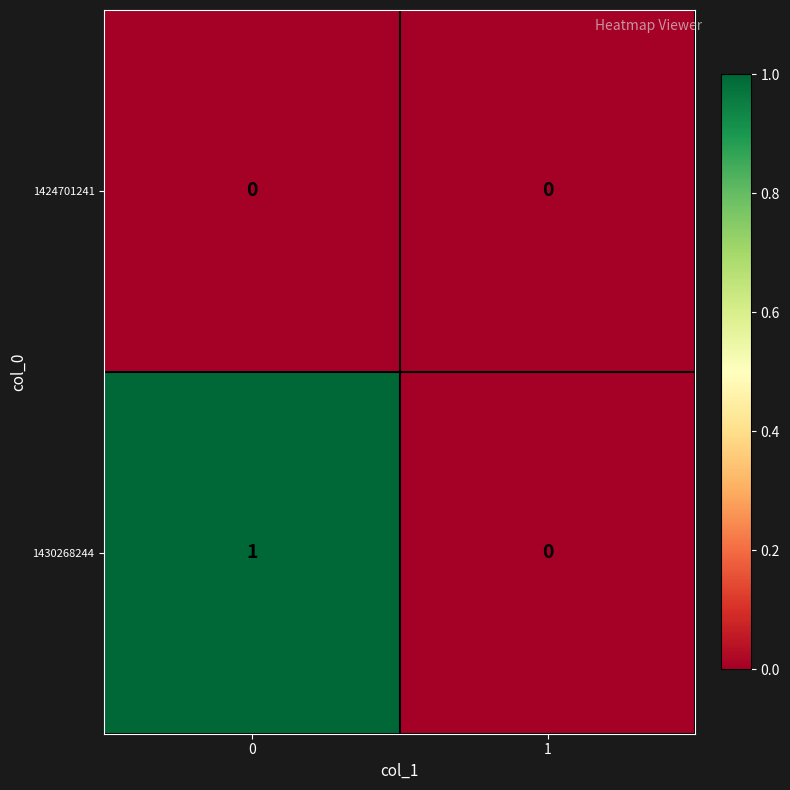

Reading left to right, what are all the values shown in this chart?

1424701241: 0	0
1430268244: 1	0